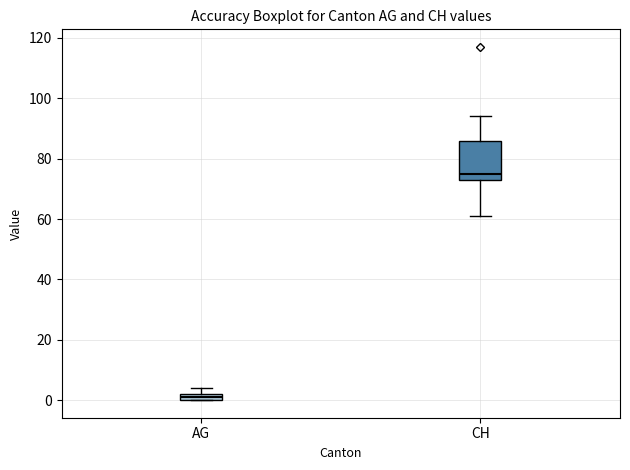

Which box is the tallest, from its lower edge to its upper edge?

CH